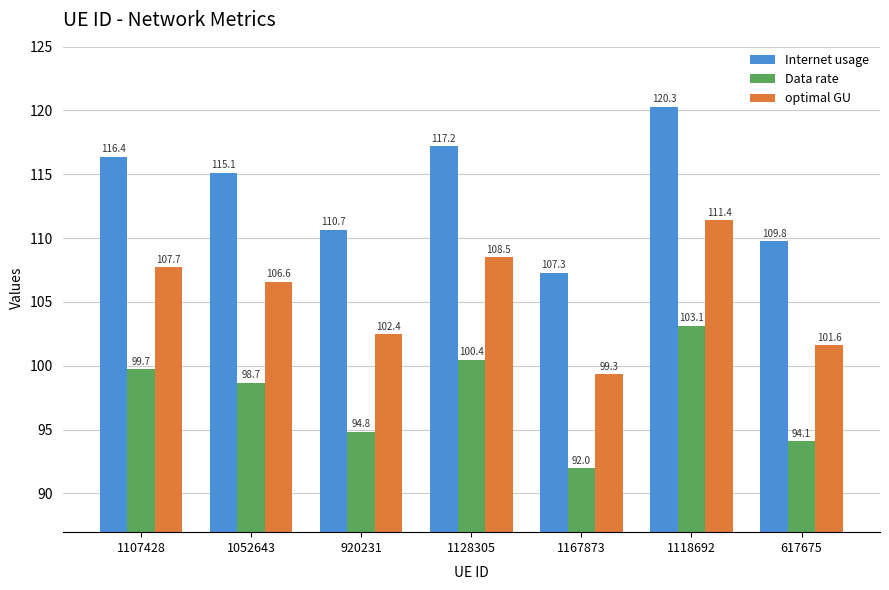

Which series has the largest total across all categories?

Internet usage